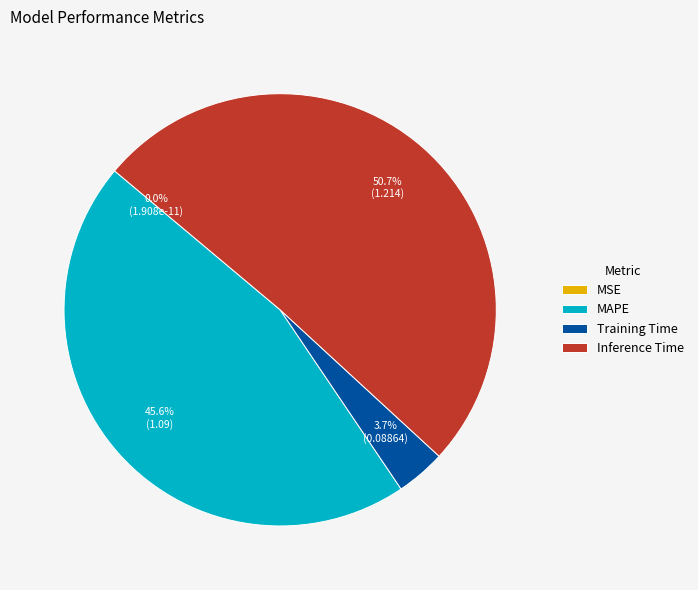

Combined, what portion of the pie is Training Time and Inference Time?

54.4%